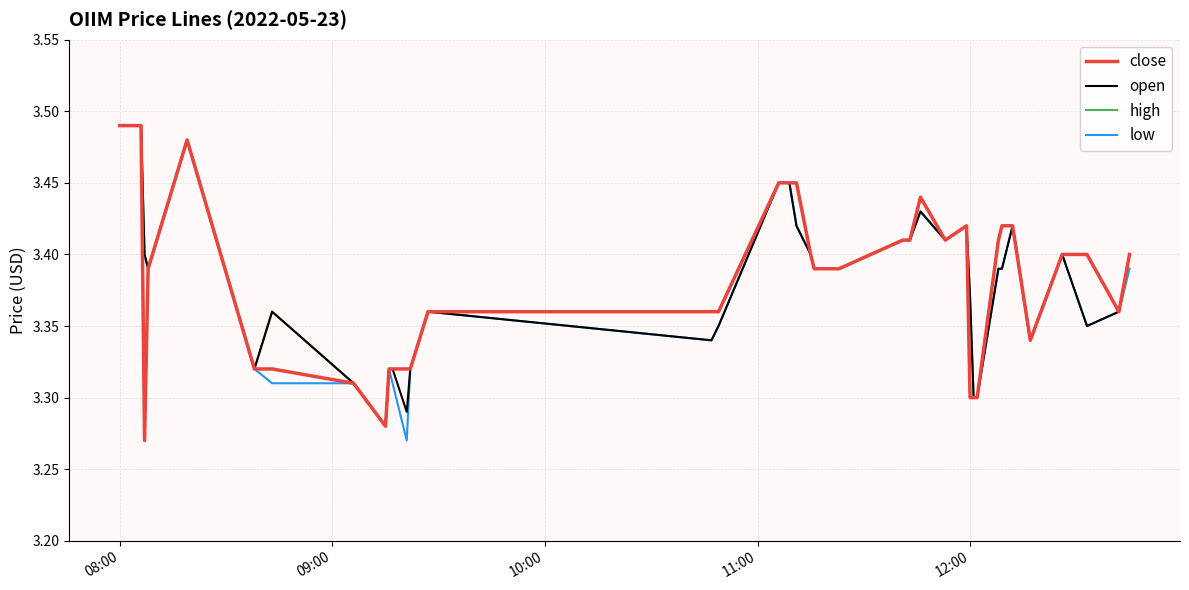

True or false: high and low cross at least once.

False